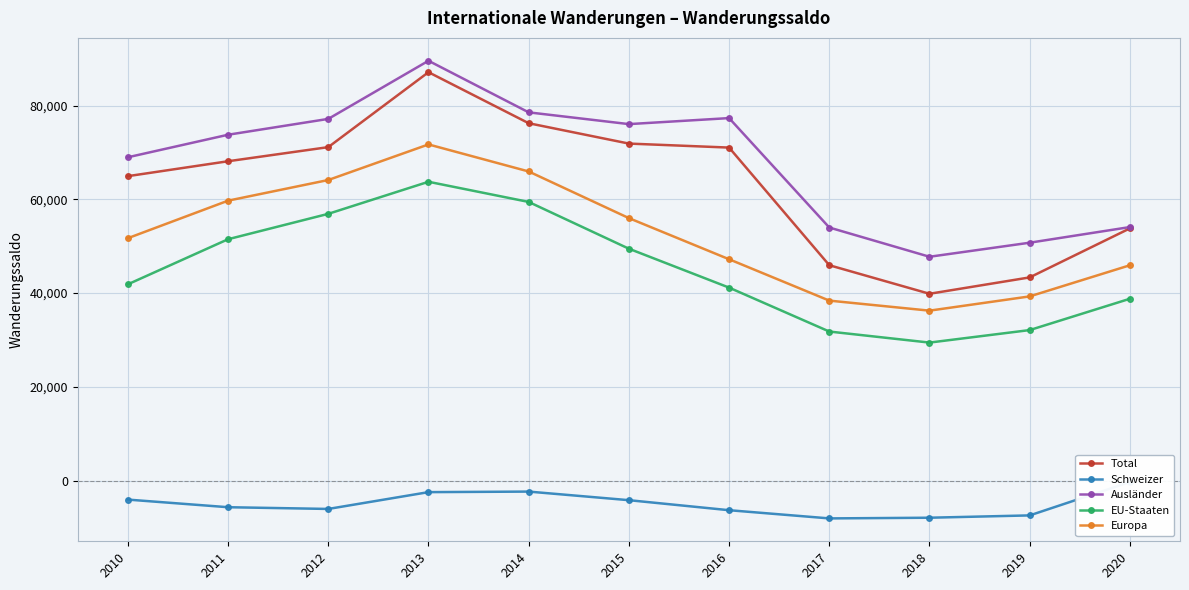

True or false: Schweizer and Europa intersect in this chart.

False